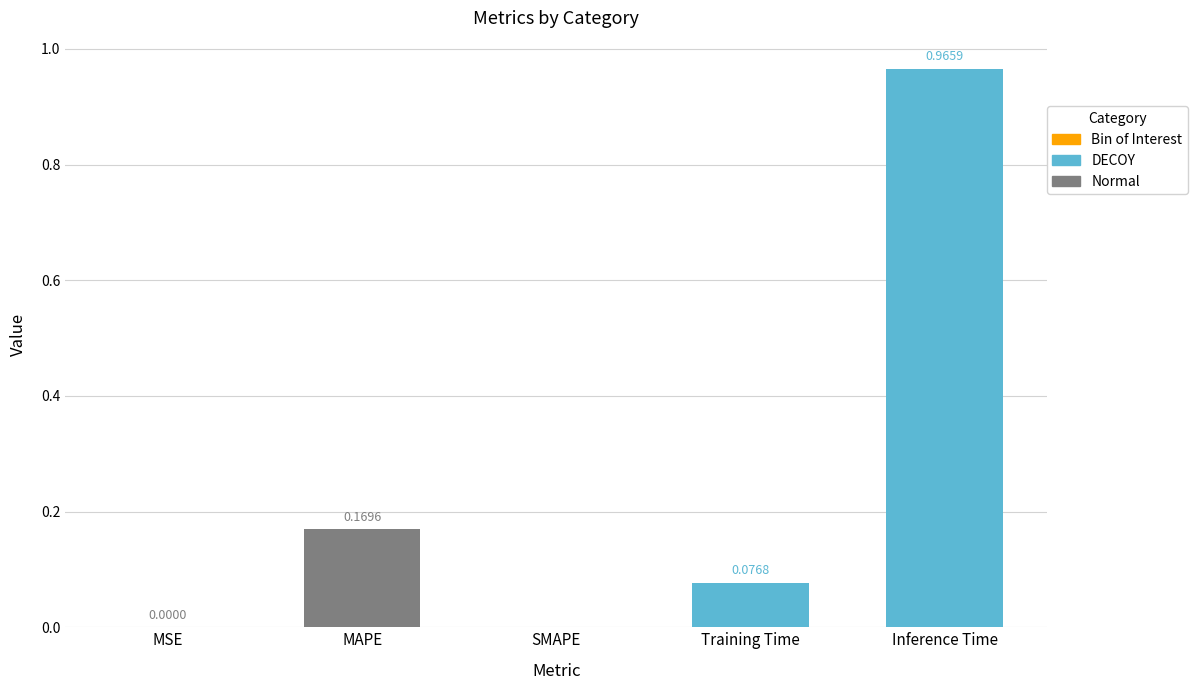

At which category does the chart reach its peak across all series?

Inference Time